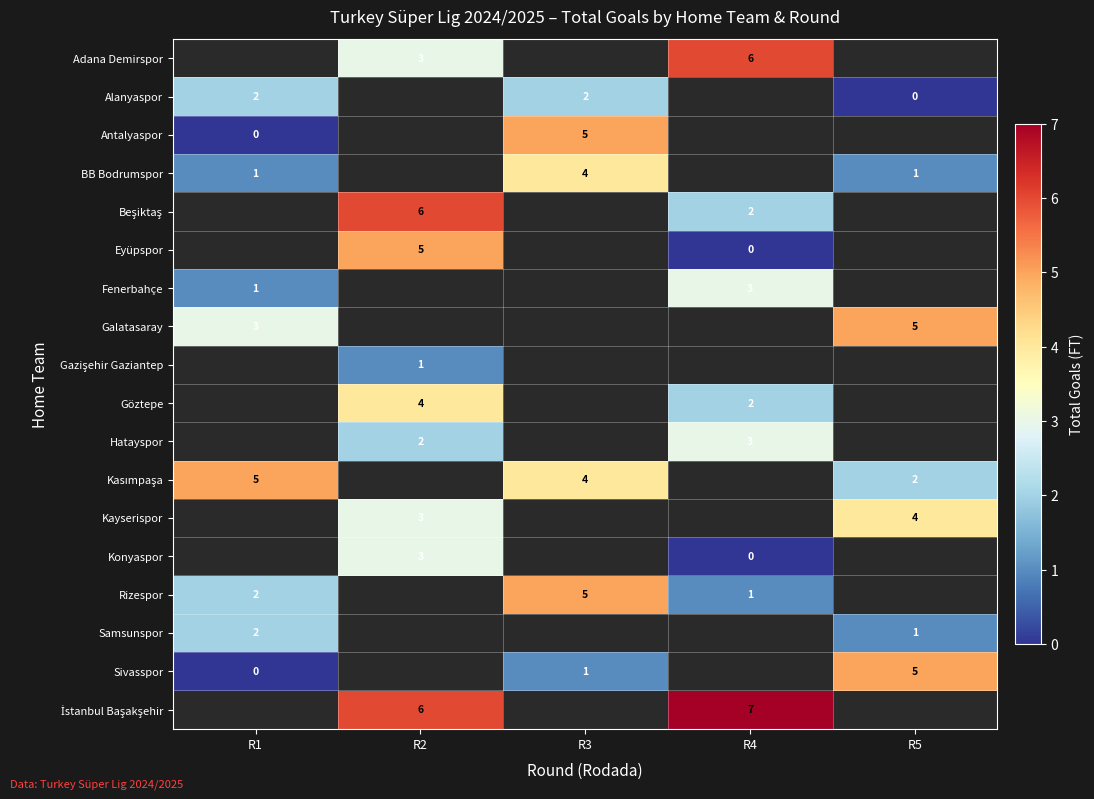

The value of Hatayspor at R2 is 4. True or false?

False